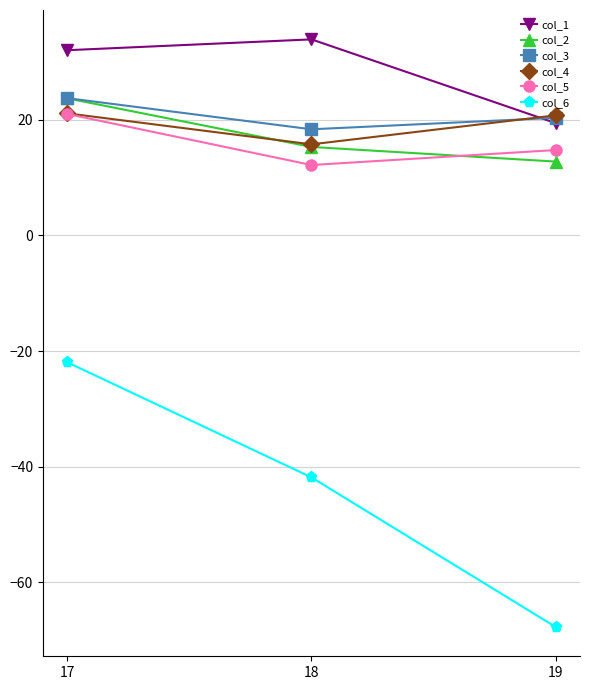

Is the value of col_5 at 19 greater than the value of col_4 at 17?

No